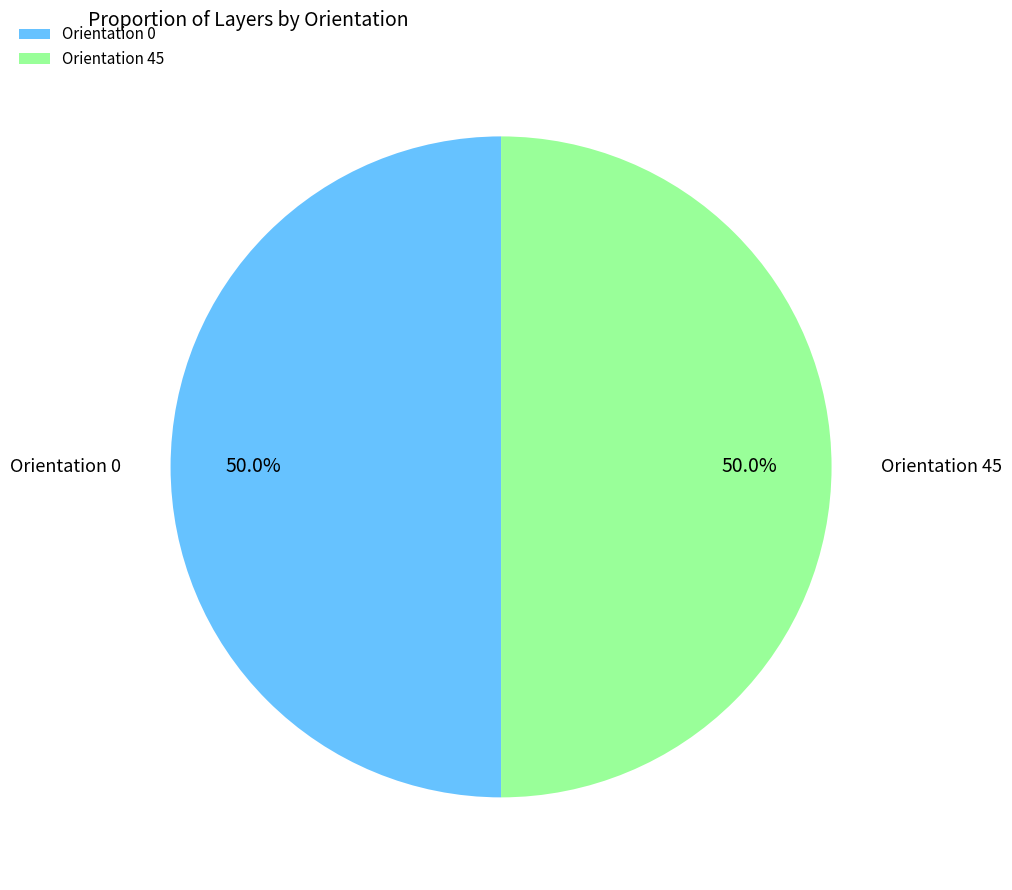

How many slices are in this pie chart?

2